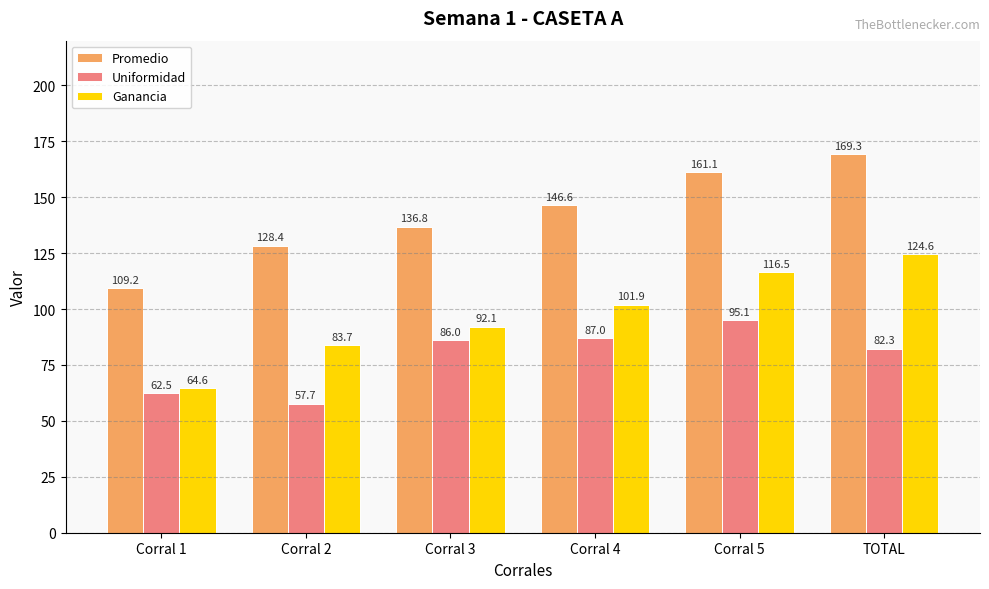

How many groups of bars are there?

6